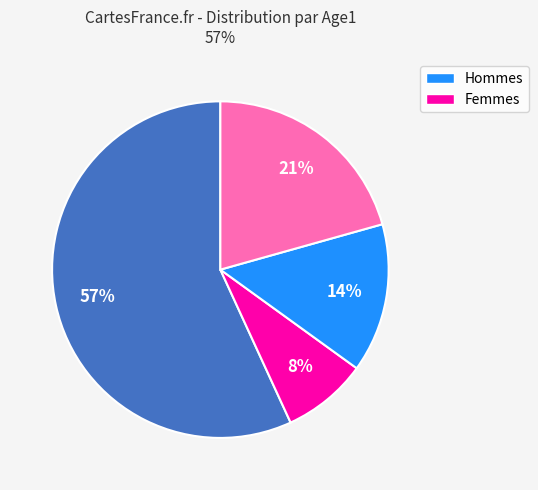

To the nearest percent, what is the average slice percentage?

25%